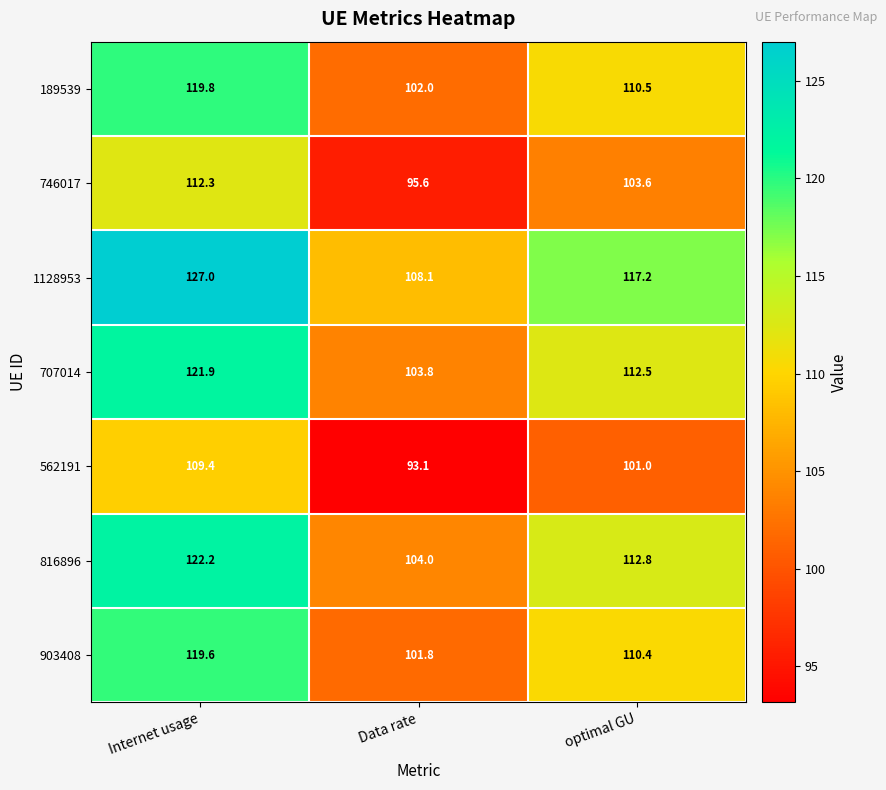

Count the number of data series in this chart.

7